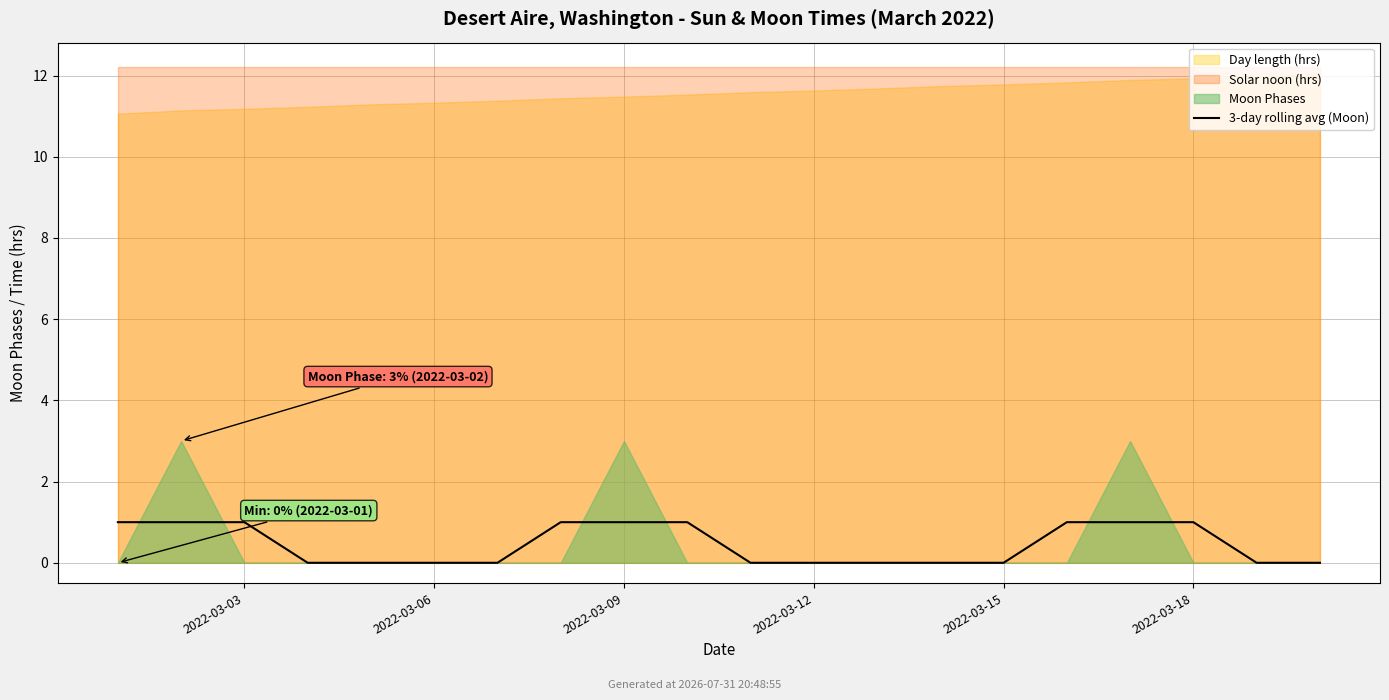

How many lines are shown in the chart?

1